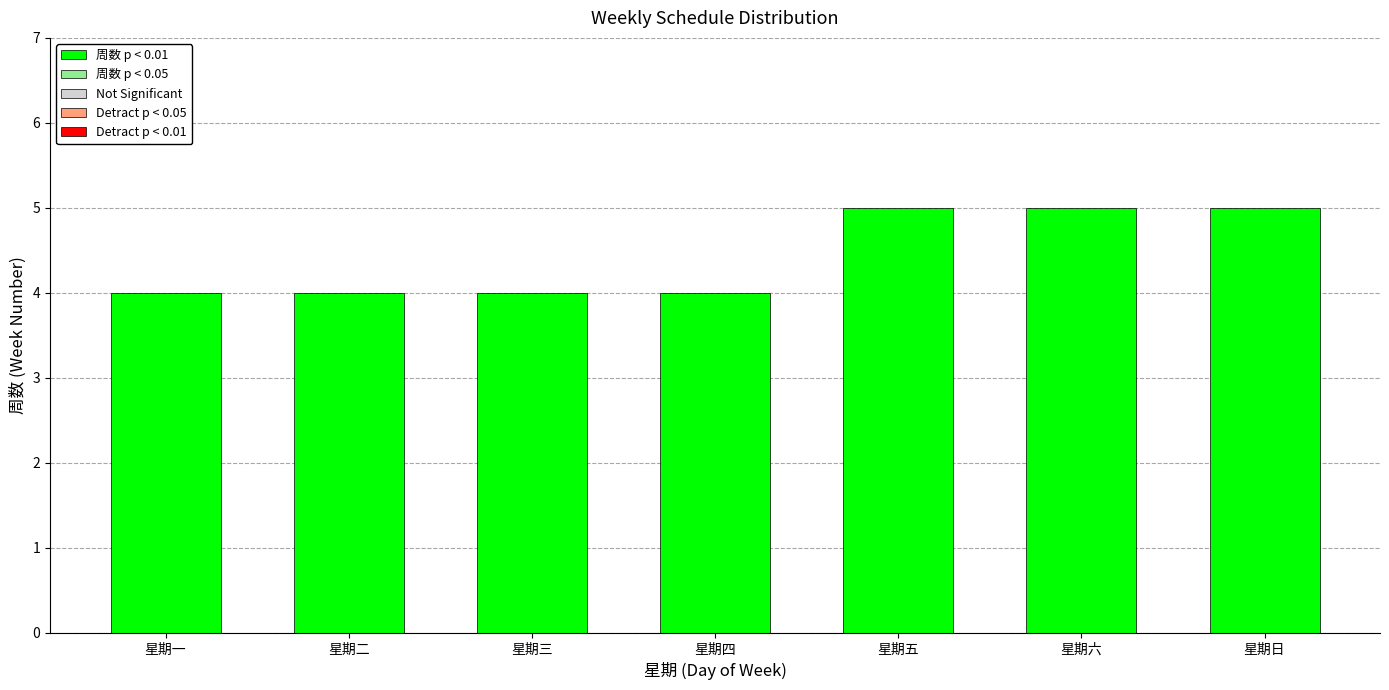

Reading left to right, extract all data points from this chart.

4	4	4	4	5	5	5